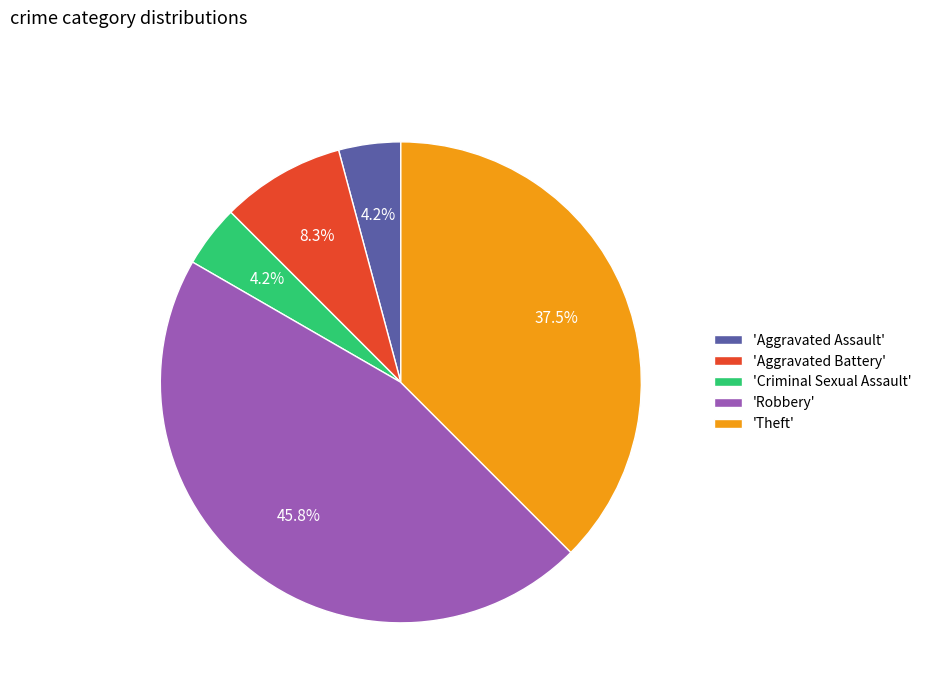

How many slices are in this pie chart?

5